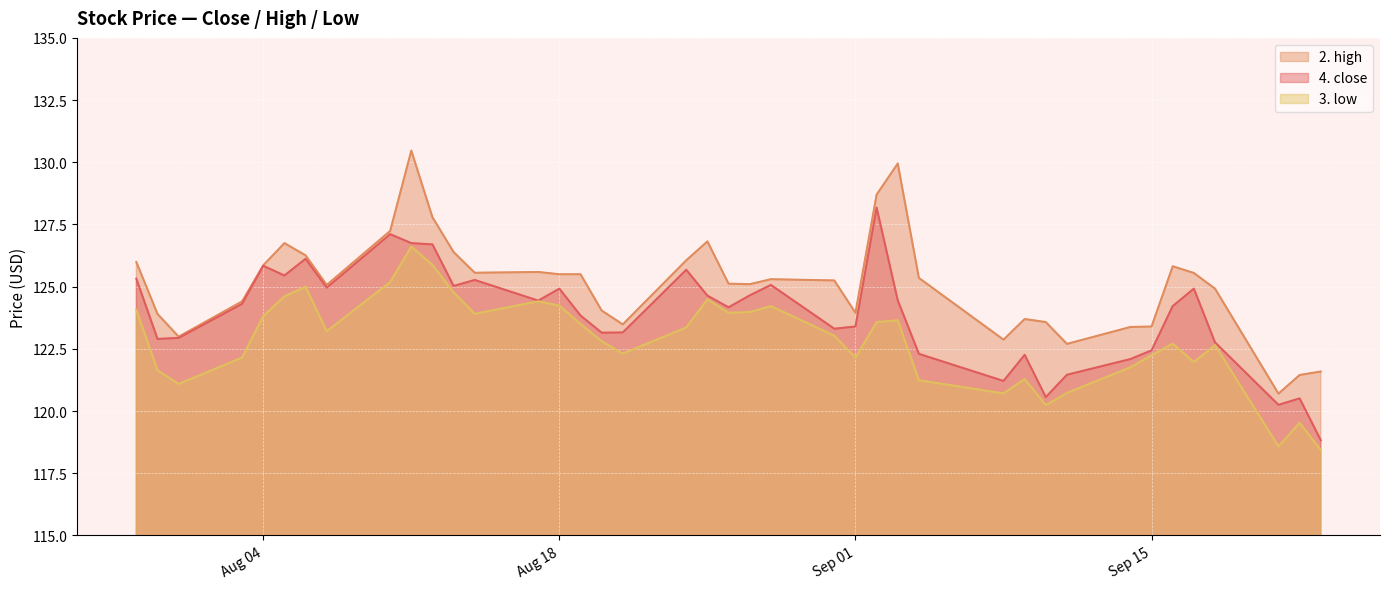

In 2. high, how many points are higher than both neighbors (excluding endpoints)?

8